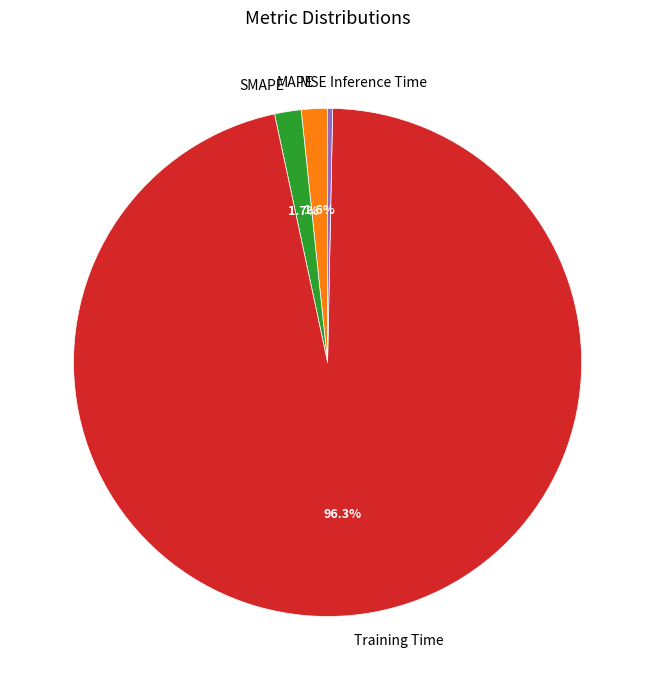

What is the largest slice in the pie chart?

Training Time